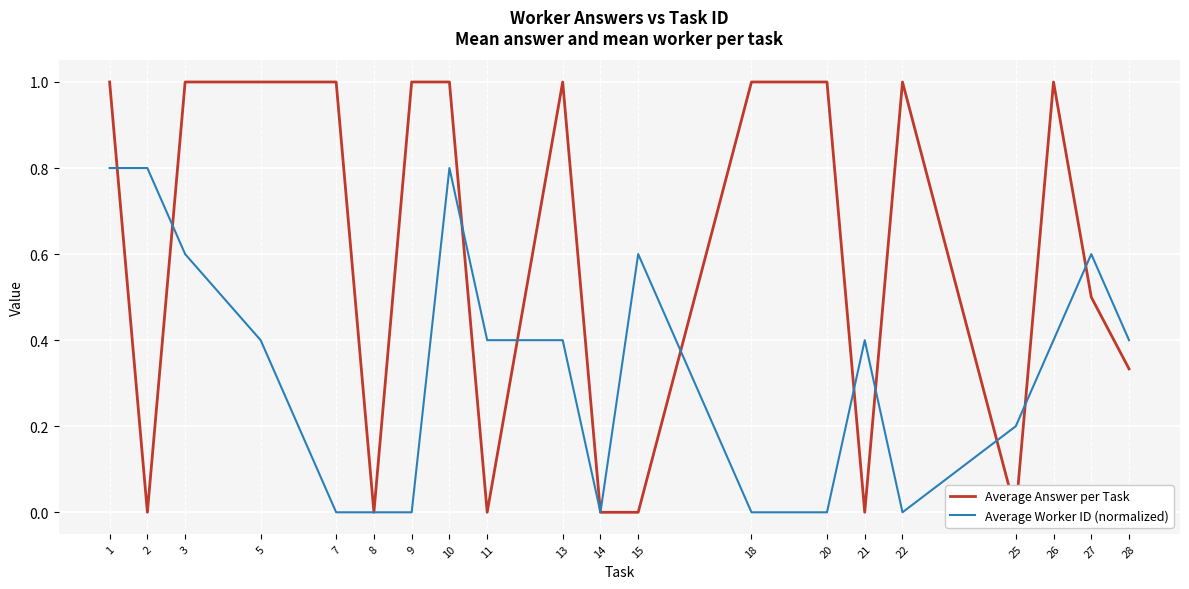

What is the total value across all series at 20?

1.0